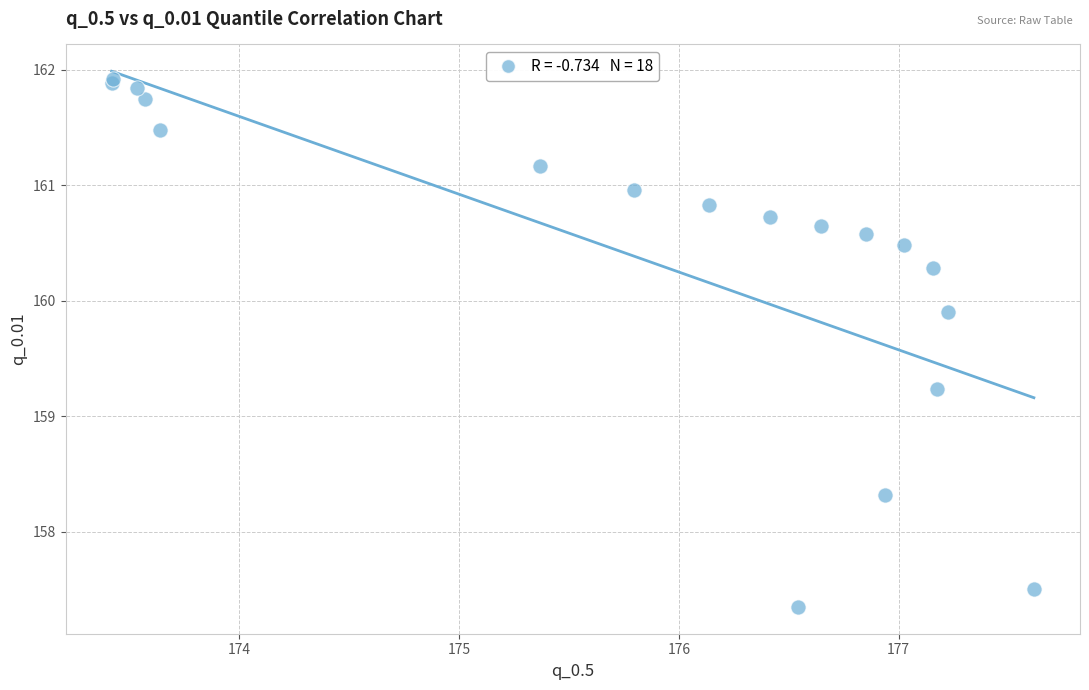

What Y value in the scatter plot is closest to 159?

159.2